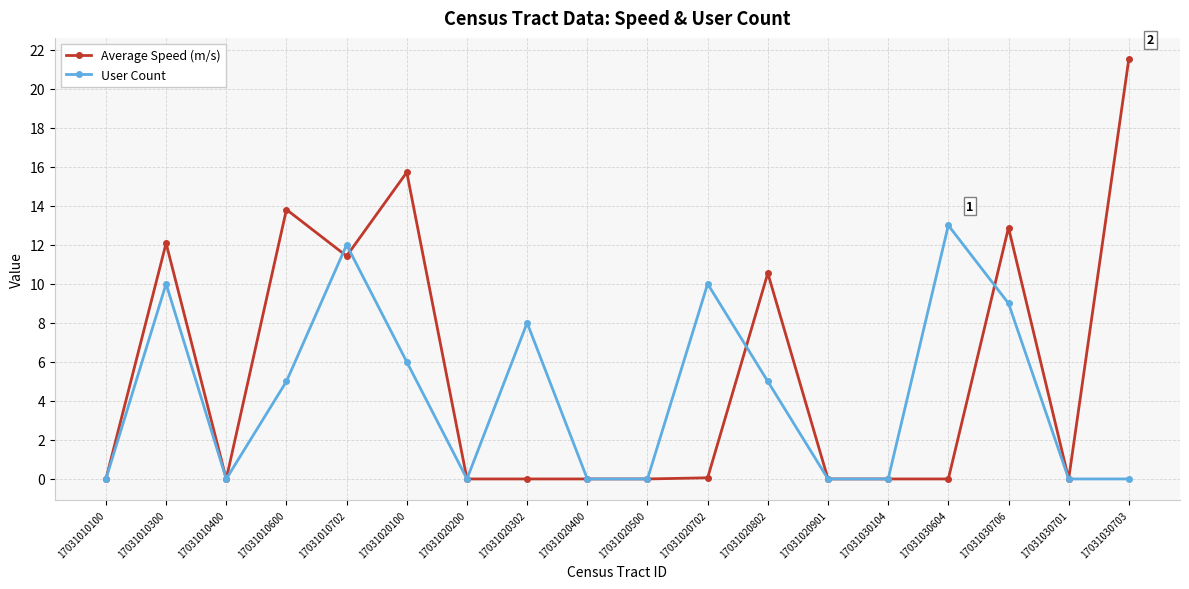

Which series has the largest range (max minus min)?

Average Speed (m/s)